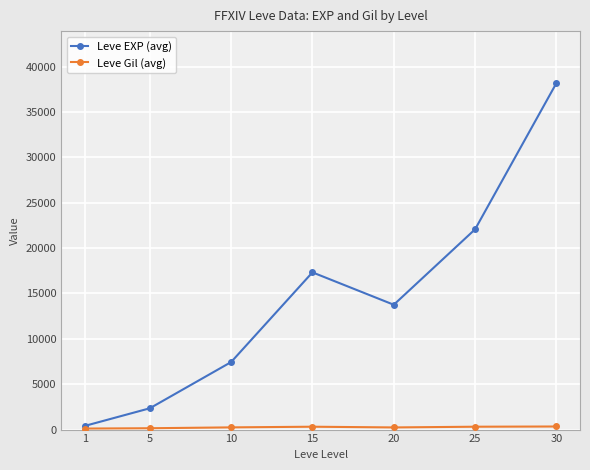

What is the highest value of the Leve EXP (avg) series?

38192